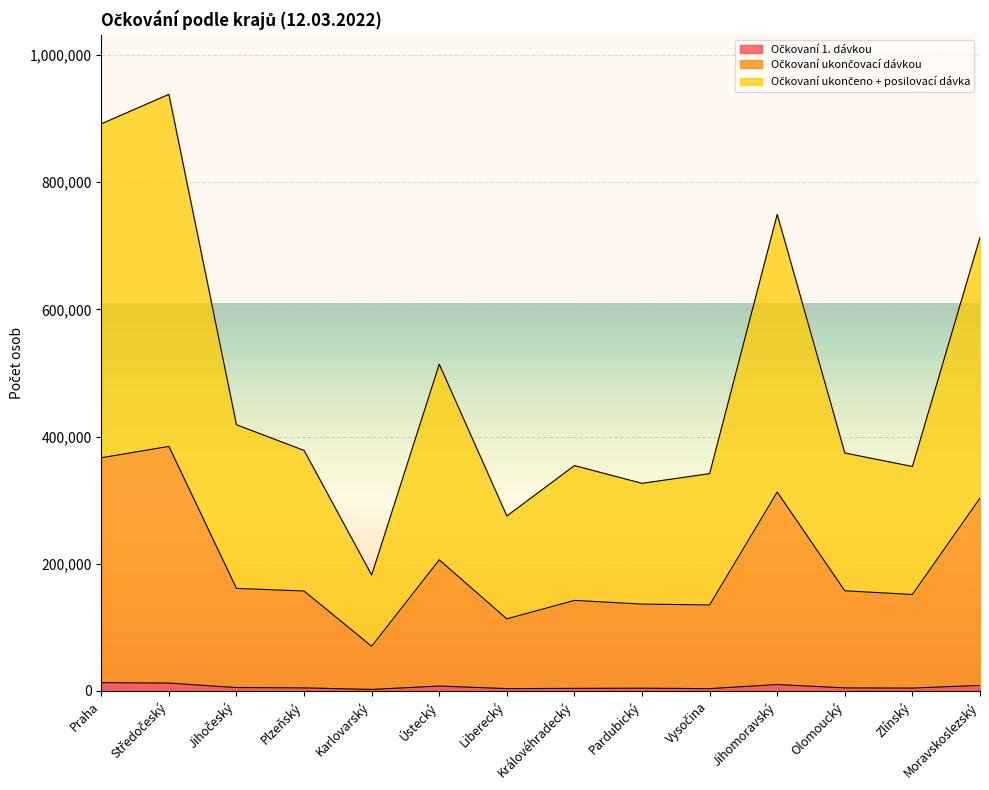

Reading right to left, extract all data points from this chart.

Očkovaní 1. dávkou: 8609	4407	4708	10009	3557	4212	3969	3581	7574	2307	4714	5216	12320	12934
Očkovaní ukončovací dávkou: 303199	151606	157426	312707	135175	136516	142303	113276	206037	70187	157059	161165	384525	366623
Očkovaní ukončeno + posilovací dávka: 713243	352927	374121	749460	341699	326456	354361	275071	513812	182257	378158	418583	938197	891807